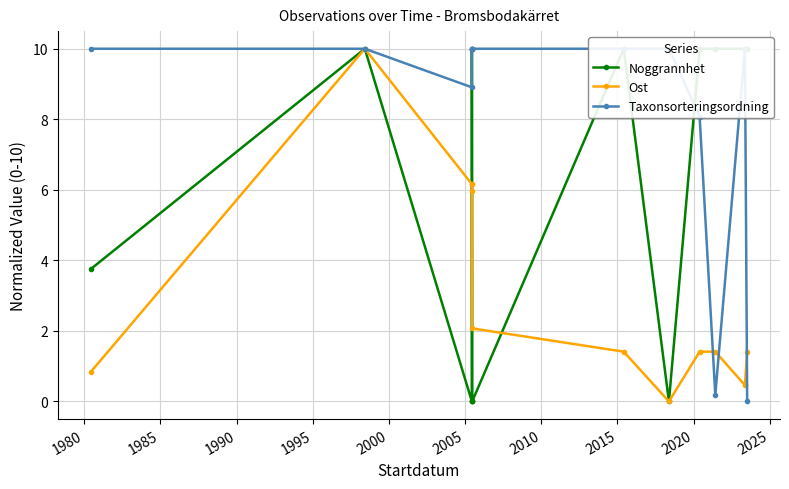

Reading left to right, transcribe all the data shown in this chart.

Noggrannhet: 3.8	10.0	0.0	0.0	10.0	0.0	10.0	0.0	10.0	10.0	10.0	10.0
Ost: 0.8	10.0	6.2	6.2	6.0	2.1	1.4	0.0	1.4	1.4	0.5	1.4
Taxonsorteringsordning: 10.0	10.0	8.9	10.0	10.0	10.0	10.0	10.0	8.1	0.2	10.0	0.0